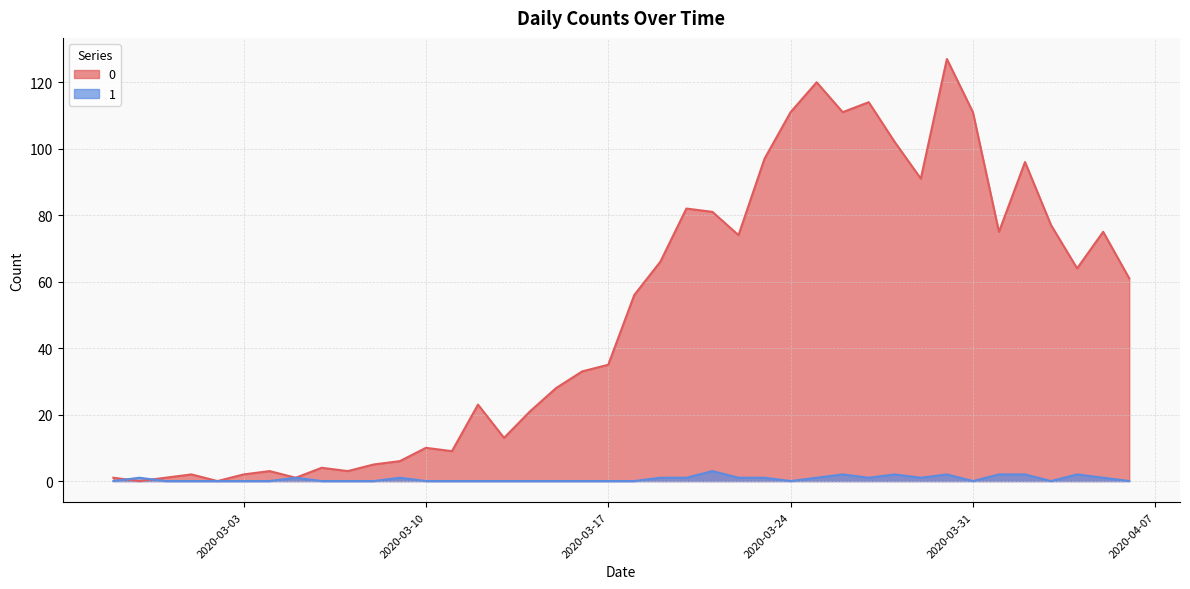

At which category does the chart reach its minimum across all series?

2020-02-28